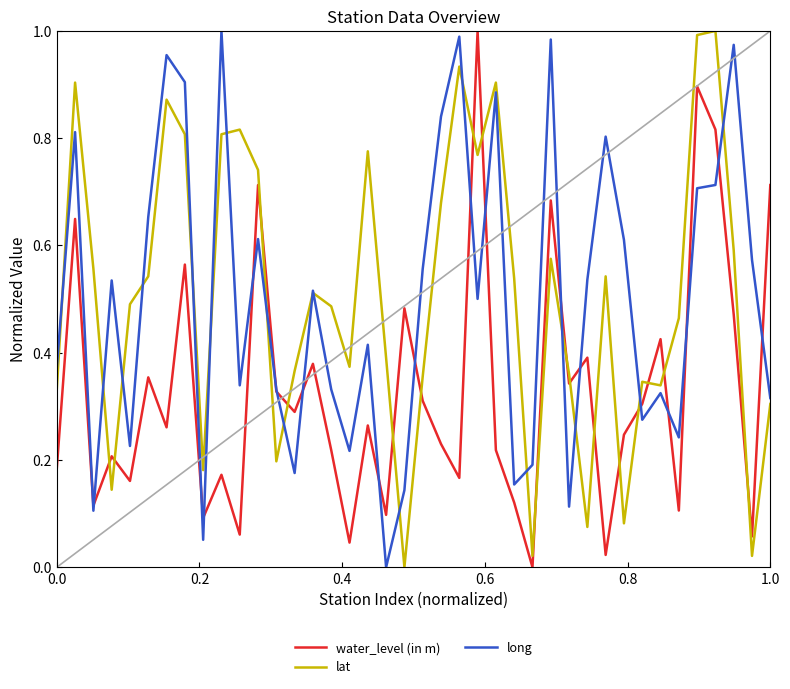

True or false: lat and water_level (in m) intersect in this chart.

True